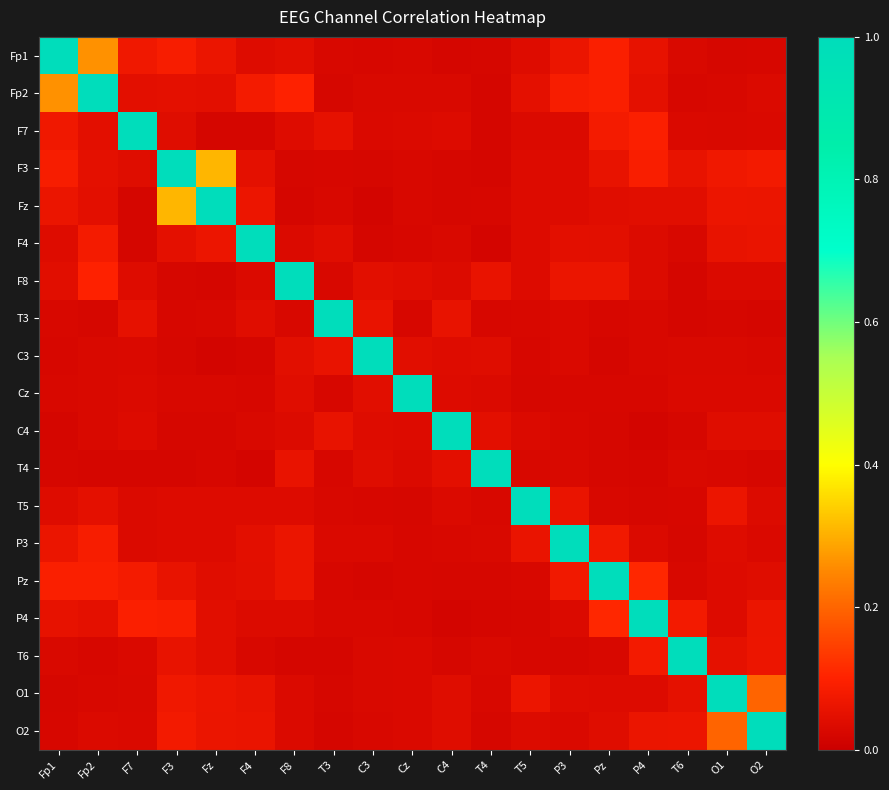

Reading right to left, what are all the values shown in this chart?

Fp1: O2=0.0	O1=0.0	T6=0.0	P4=0.1	Pz=0.1	P3=0.1	T5=0.0	T4=0.0	C4=0.0	Cz=0.0	C3=0.0	T3=0.0	F8=0.0	F4=0.0	Fz=0.1	F3=0.1	F7=0.1	Fp2=0.3	Fp1=1.0
Fp2: O2=0.0	O1=0.0	T6=0.0	P4=0.0	Pz=0.1	P3=0.1	T5=0.1	T4=0.0	C4=0.0	Cz=0.0	C3=0.0	T3=0.0	F8=0.1	F4=0.1	Fz=0.0	F3=0.1	F7=0.0	Fp2=1.0	Fp1=0.3
F7: O2=0.0	O1=0.0	T6=0.0	P4=0.1	Pz=0.1	P3=0.0	T5=0.0	T4=0.0	C4=0.0	Cz=0.0	C3=0.0	T3=0.1	F8=0.0	F4=0.0	Fz=0.0	F3=0.0	F7=1.0	Fp2=0.0	Fp1=0.1
F3: O2=0.1	O1=0.1	T6=0.1	P4=0.1	Pz=0.1	P3=0.0	T5=0.0	T4=0.0	C4=0.0	Cz=0.0	C3=0.0	T3=0.0	F8=0.0	F4=0.1	Fz=0.3	F3=1.0	F7=0.0	Fp2=0.1	Fp1=0.1
Fz: O2=0.1	O1=0.1	T6=0.0	P4=0.0	Pz=0.0	P3=0.0	T5=0.0	T4=0.0	C4=0.0	Cz=0.0	C3=0.0	T3=0.0	F8=0.0	F4=0.1	Fz=1.0	F3=0.3	F7=0.0	Fp2=0.0	Fp1=0.1
F4: O2=0.1	O1=0.1	T6=0.0	P4=0.0	Pz=0.0	P3=0.0	T5=0.0	T4=0.0	C4=0.0	Cz=0.0	C3=0.0	T3=0.0	F8=0.0	F4=1.0	Fz=0.1	F3=0.1	F7=0.0	Fp2=0.1	Fp1=0.0
F8: O2=0.0	O1=0.0	T6=0.0	P4=0.0	Pz=0.1	P3=0.1	T5=0.0	T4=0.1	C4=0.0	Cz=0.0	C3=0.0	T3=0.0	F8=1.0	F4=0.0	Fz=0.0	F3=0.0	F7=0.0	Fp2=0.1	Fp1=0.0
T3: O2=0.0	O1=0.0	T6=0.0	P4=0.0	Pz=0.0	P3=0.0	T5=0.0	T4=0.0	C4=0.1	Cz=0.0	C3=0.1	T3=1.0	F8=0.0	F4=0.0	Fz=0.0	F3=0.0	F7=0.1	Fp2=0.0	Fp1=0.0
C3: O2=0.0	O1=0.0	T6=0.0	P4=0.0	Pz=0.0	P3=0.0	T5=0.0	T4=0.0	C4=0.0	Cz=0.0	C3=1.0	T3=0.1	F8=0.0	F4=0.0	Fz=0.0	F3=0.0	F7=0.0	Fp2=0.0	Fp1=0.0
Cz: O2=0.0	O1=0.0	T6=0.0	P4=0.0	Pz=0.0	P3=0.0	T5=0.0	T4=0.0	C4=0.0	Cz=1.0	C3=0.0	T3=0.0	F8=0.0	F4=0.0	Fz=0.0	F3=0.0	F7=0.0	Fp2=0.0	Fp1=0.0
C4: O2=0.0	O1=0.0	T6=0.0	P4=0.0	Pz=0.0	P3=0.0	T5=0.0	T4=0.0	C4=1.0	Cz=0.0	C3=0.0	T3=0.1	F8=0.0	F4=0.0	Fz=0.0	F3=0.0	F7=0.0	Fp2=0.0	Fp1=0.0
T4: O2=0.0	O1=0.0	T6=0.0	P4=0.0	Pz=0.0	P3=0.0	T5=0.0	T4=1.0	C4=0.0	Cz=0.0	C3=0.0	T3=0.0	F8=0.1	F4=0.0	Fz=0.0	F3=0.0	F7=0.0	Fp2=0.0	Fp1=0.0
T5: O2=0.0	O1=0.1	T6=0.0	P4=0.0	Pz=0.0	P3=0.1	T5=1.0	T4=0.0	C4=0.0	Cz=0.0	C3=0.0	T3=0.0	F8=0.0	F4=0.0	Fz=0.0	F3=0.0	F7=0.0	Fp2=0.1	Fp1=0.0
P3: O2=0.0	O1=0.0	T6=0.0	P4=0.0	Pz=0.1	P3=1.0	T5=0.1	T4=0.0	C4=0.0	Cz=0.0	C3=0.0	T3=0.0	F8=0.1	F4=0.0	Fz=0.0	F3=0.0	F7=0.0	Fp2=0.1	Fp1=0.1
Pz: O2=0.0	O1=0.0	T6=0.0	P4=0.1	Pz=1.0	P3=0.1	T5=0.0	T4=0.0	C4=0.0	Cz=0.0	C3=0.0	T3=0.0	F8=0.1	F4=0.0	Fz=0.0	F3=0.1	F7=0.1	Fp2=0.1	Fp1=0.1
P4: O2=0.1	O1=0.0	T6=0.1	P4=1.0	Pz=0.1	P3=0.0	T5=0.0	T4=0.0	C4=0.0	Cz=0.0	C3=0.0	T3=0.0	F8=0.0	F4=0.0	Fz=0.0	F3=0.1	F7=0.1	Fp2=0.0	Fp1=0.1
T6: O2=0.1	O1=0.1	T6=1.0	P4=0.1	Pz=0.0	P3=0.0	T5=0.0	T4=0.0	C4=0.0	Cz=0.0	C3=0.0	T3=0.0	F8=0.0	F4=0.0	Fz=0.0	F3=0.1	F7=0.0	Fp2=0.0	Fp1=0.0
O1: O2=0.2	O1=1.0	T6=0.1	P4=0.0	Pz=0.0	P3=0.0	T5=0.1	T4=0.0	C4=0.0	Cz=0.0	C3=0.0	T3=0.0	F8=0.0	F4=0.1	Fz=0.1	F3=0.1	F7=0.0	Fp2=0.0	Fp1=0.0
O2: O2=1.0	O1=0.2	T6=0.1	P4=0.1	Pz=0.0	P3=0.0	T5=0.0	T4=0.0	C4=0.0	Cz=0.0	C3=0.0	T3=0.0	F8=0.0	F4=0.1	Fz=0.1	F3=0.1	F7=0.0	Fp2=0.0	Fp1=0.0